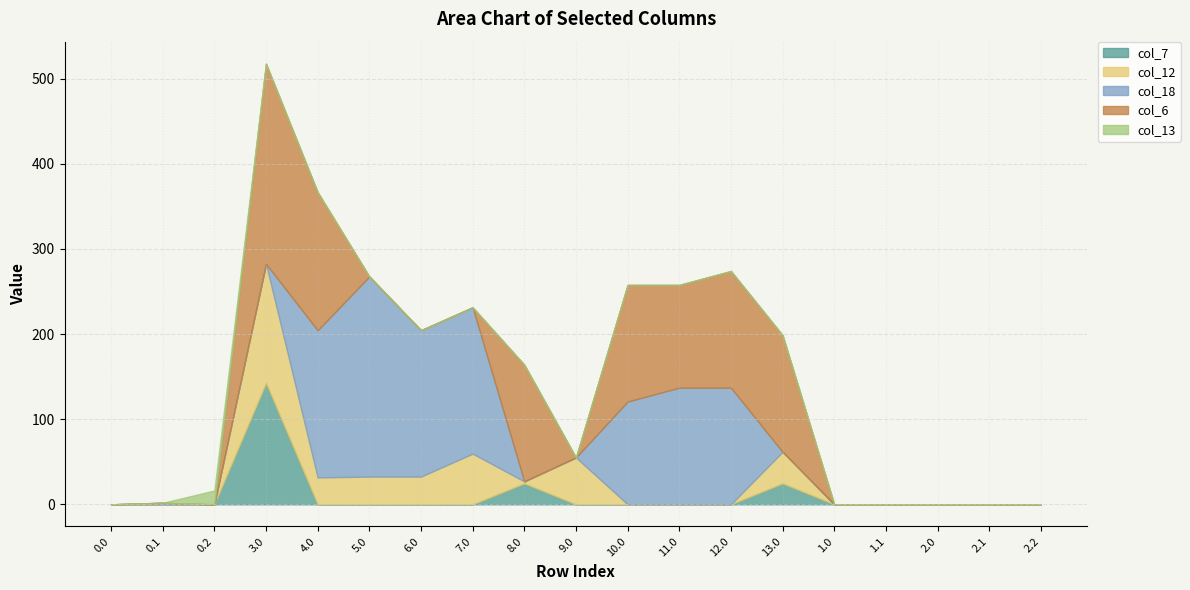

Which series ends up on top after the final intersection of col_6 and col_13?

col_6